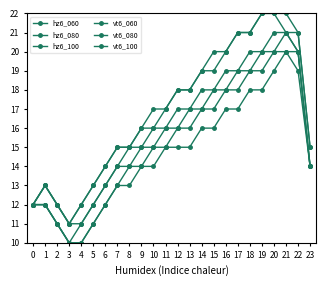

How many data points does each series have?

24